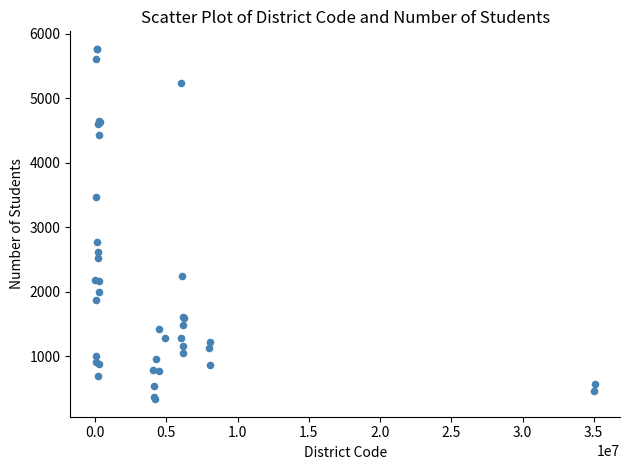

What Y value in the scatter plot is closest to 3053?

2776